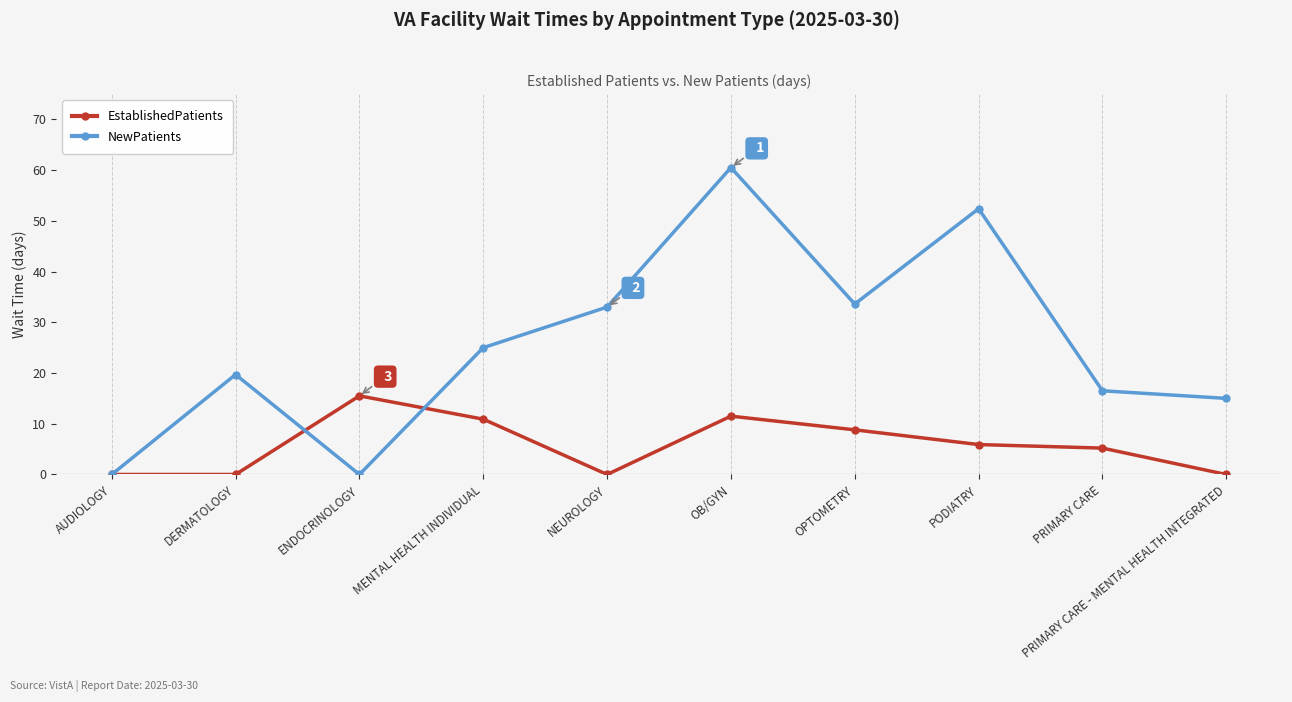

True or false: EstablishedPatients and NewPatients intersect in this chart.

True